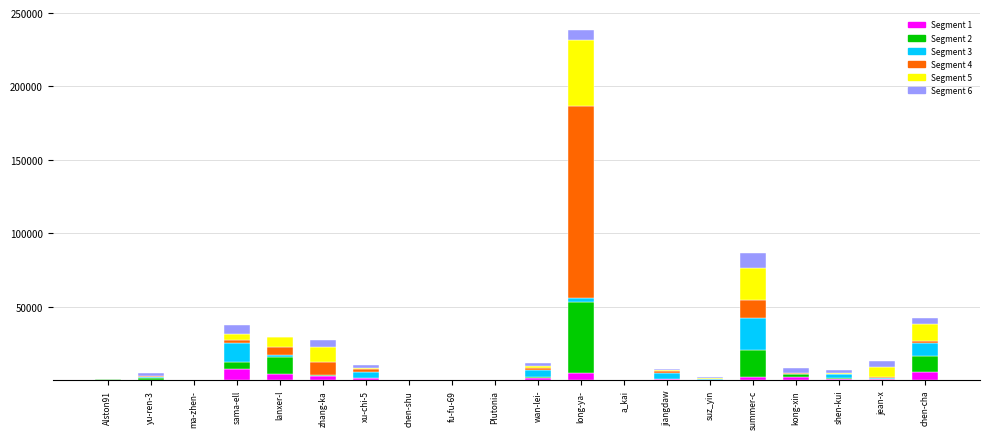

At which category is the sum across all series the highest?

long-ya-